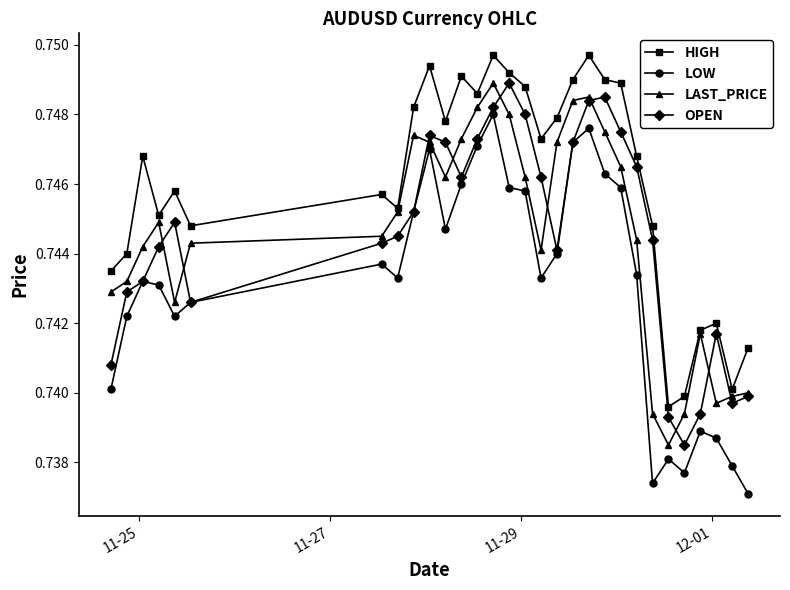

In OPEN, how many points are lower than both neighbors (excluding endpoints)?

5